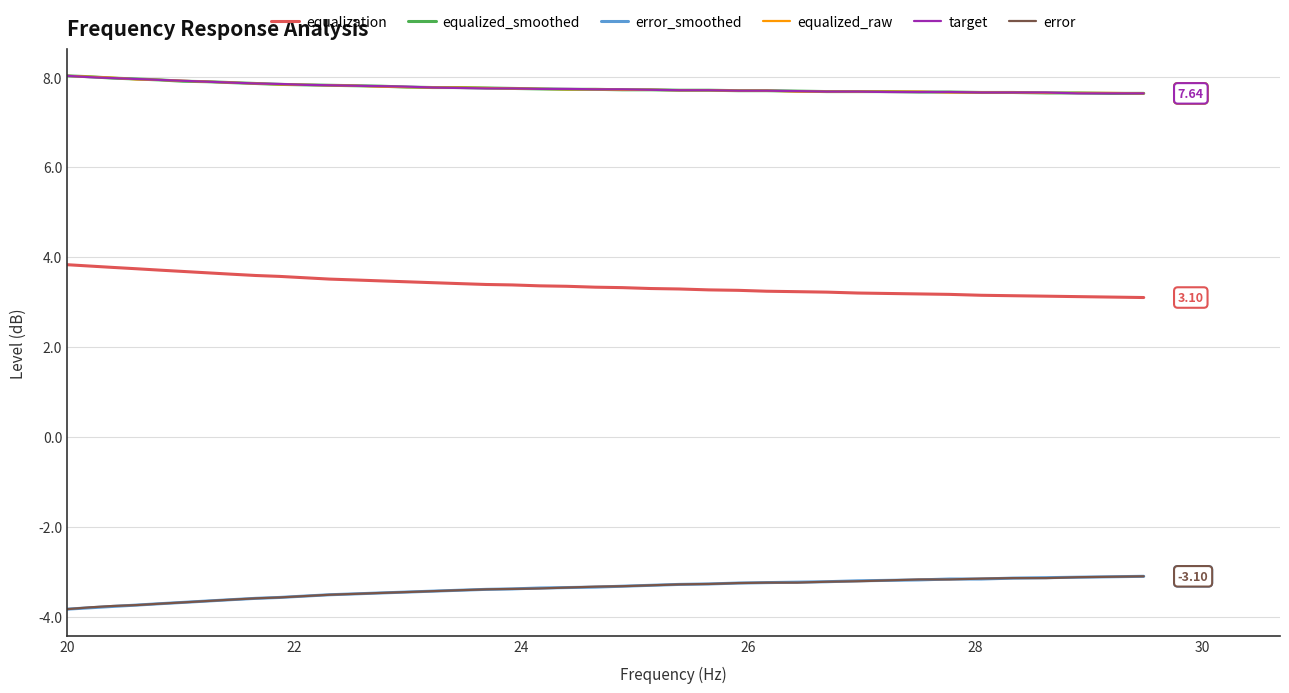

Count the number of data series in this chart.

6